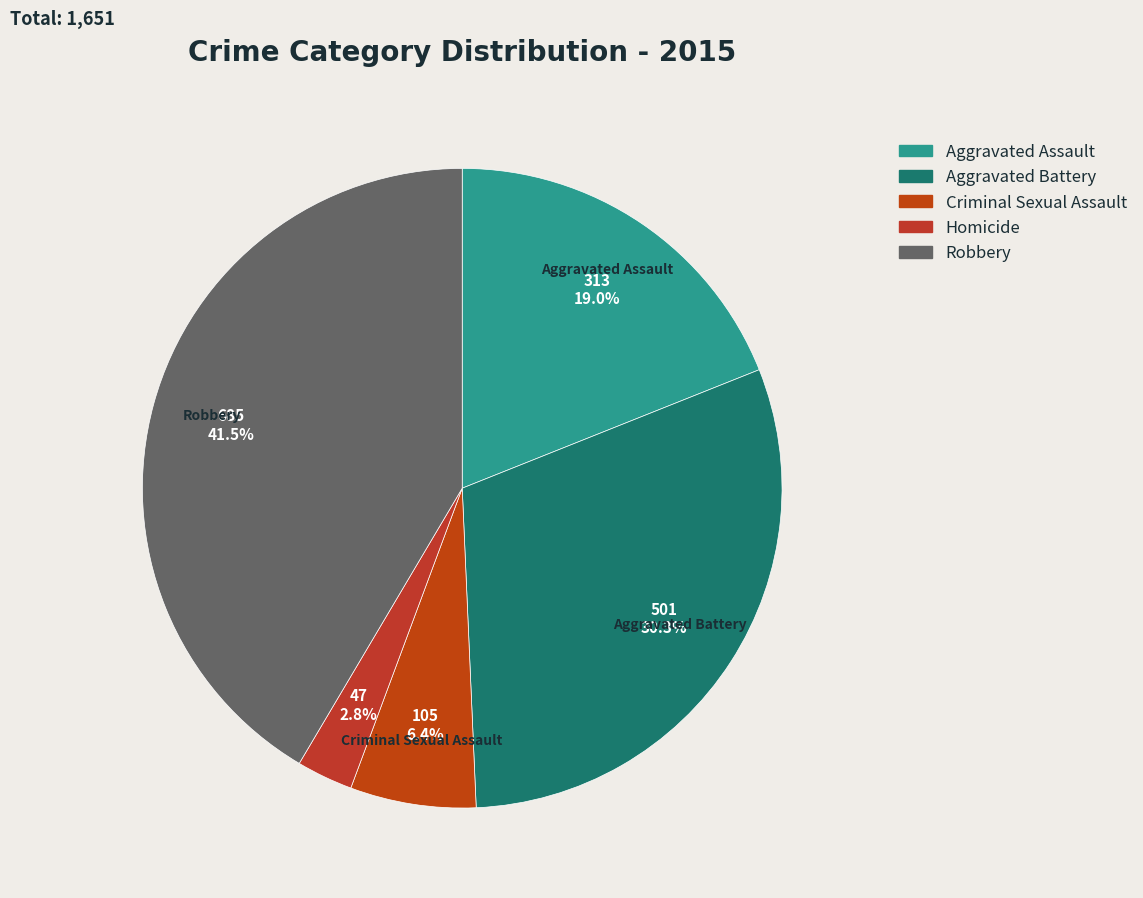

To the nearest percent, what is the difference between the Aggravated Battery and Criminal Sexual Assault slice percentages?

24%